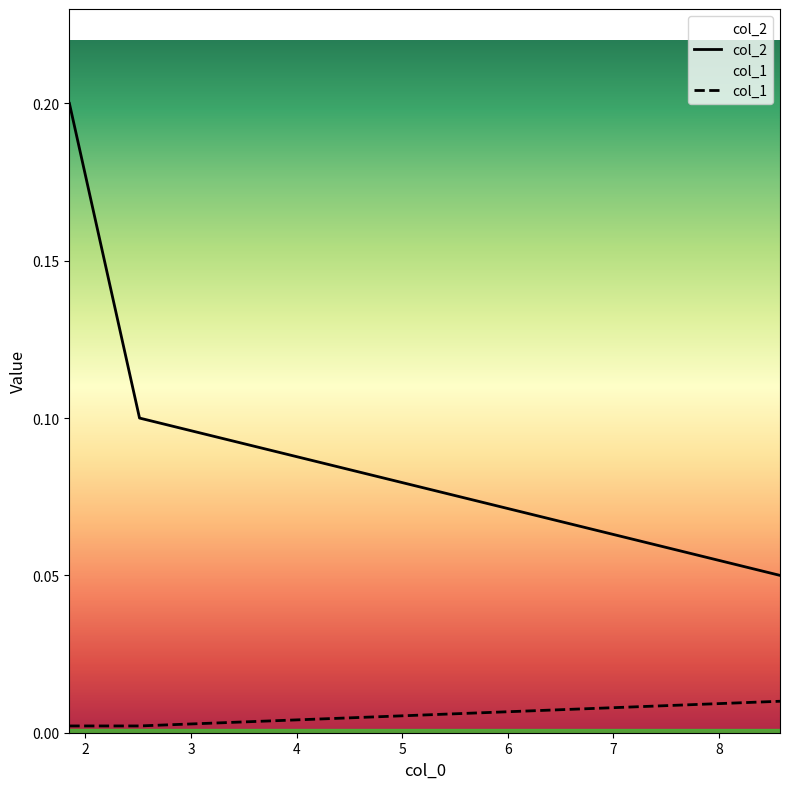

Which series has the largest total across all categories?

col_2